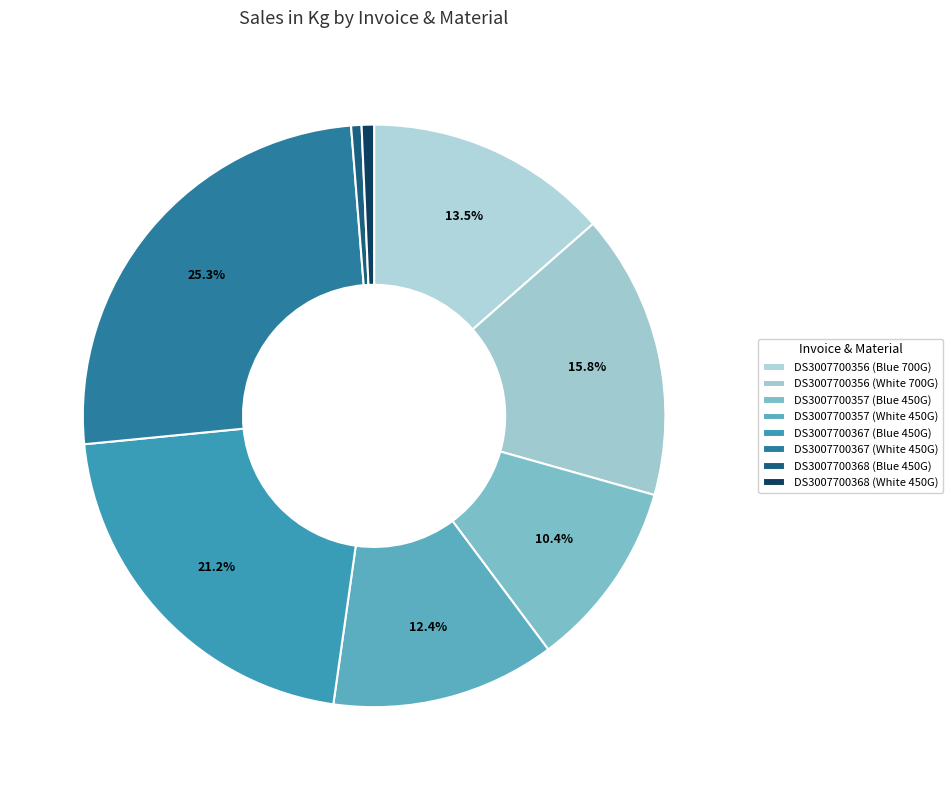

To the nearest percent, what percentage of the pie is DS3007700368 (Blue 450G)?

1%